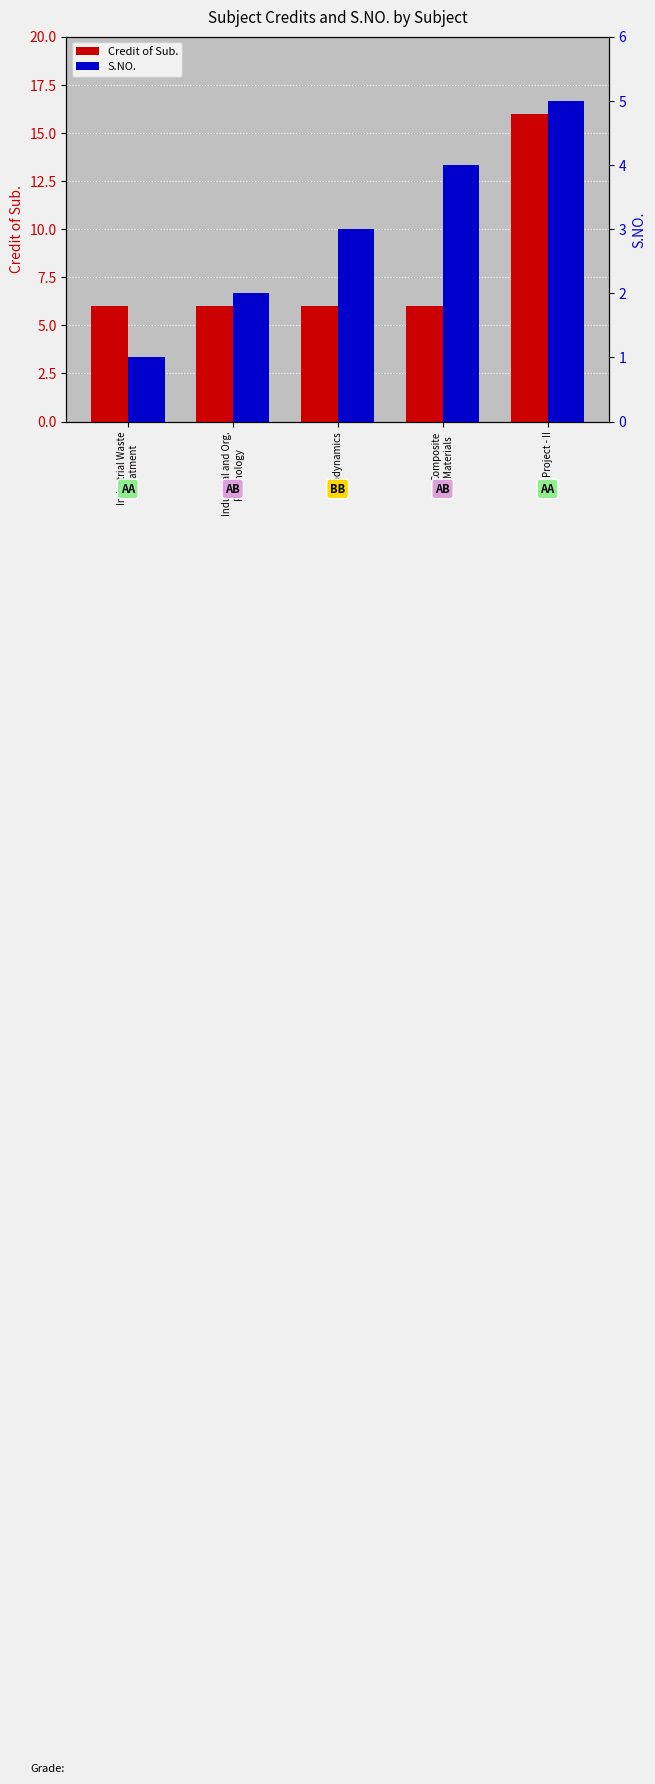

Which series has the largest total across all categories?

Credit of Sub.